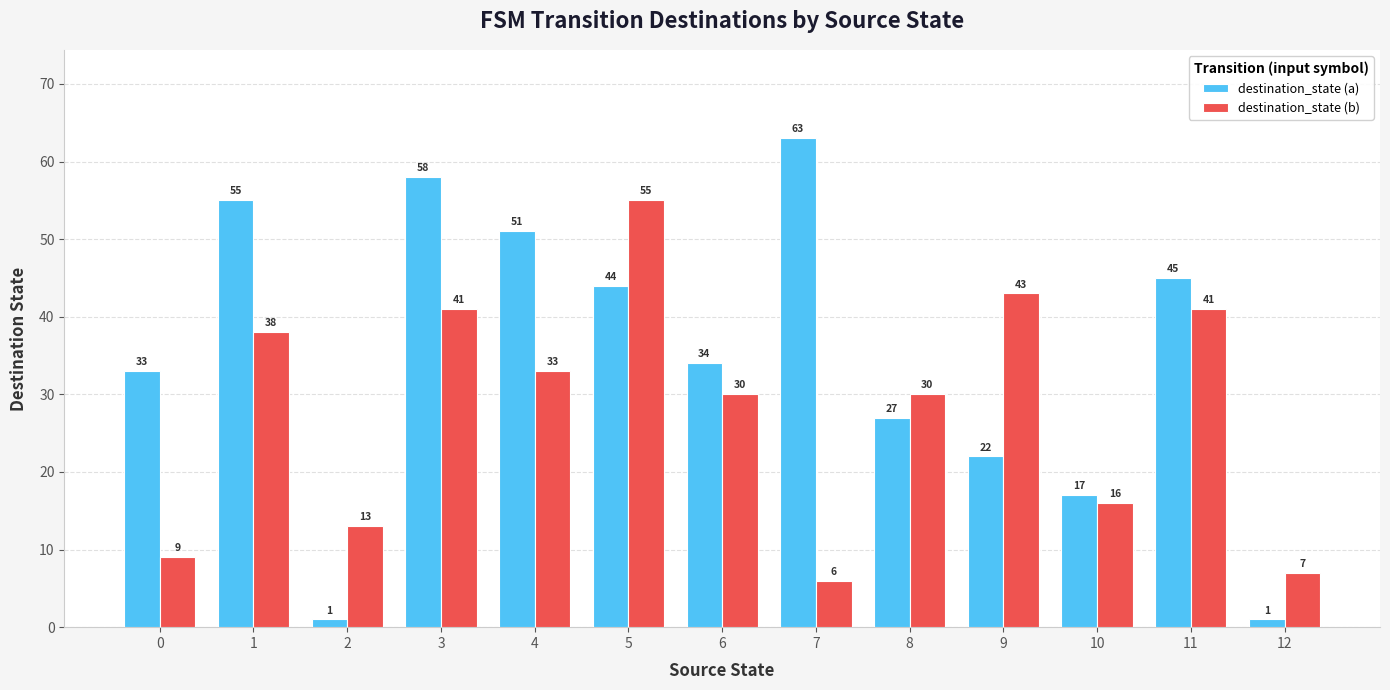

What is the greatest value displayed?

63